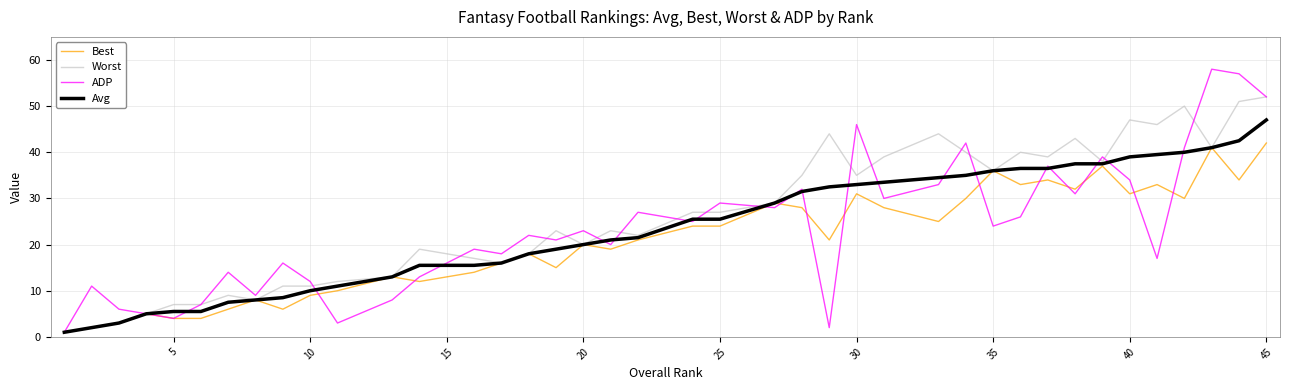

Rank the series by their maximum value, from highest to lowest.

ADP, Worst, Avg, Best